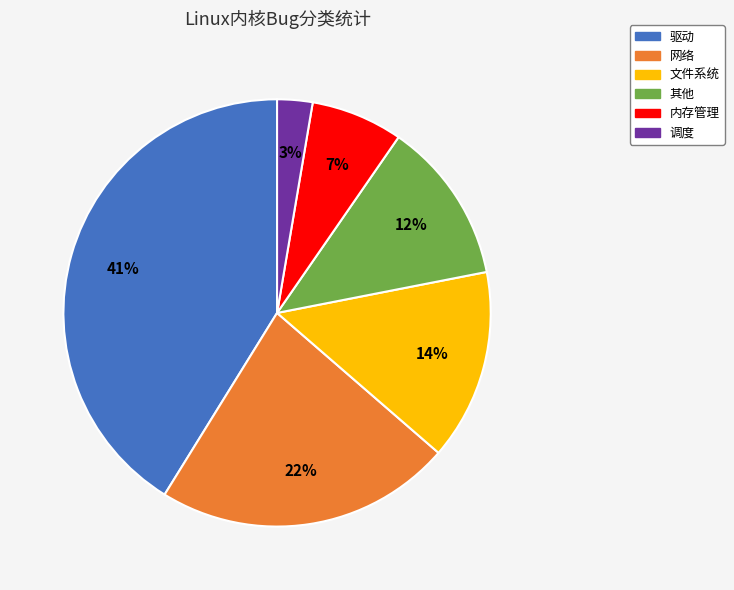

True or false: 驱动 accounts for 27% of the total.

False